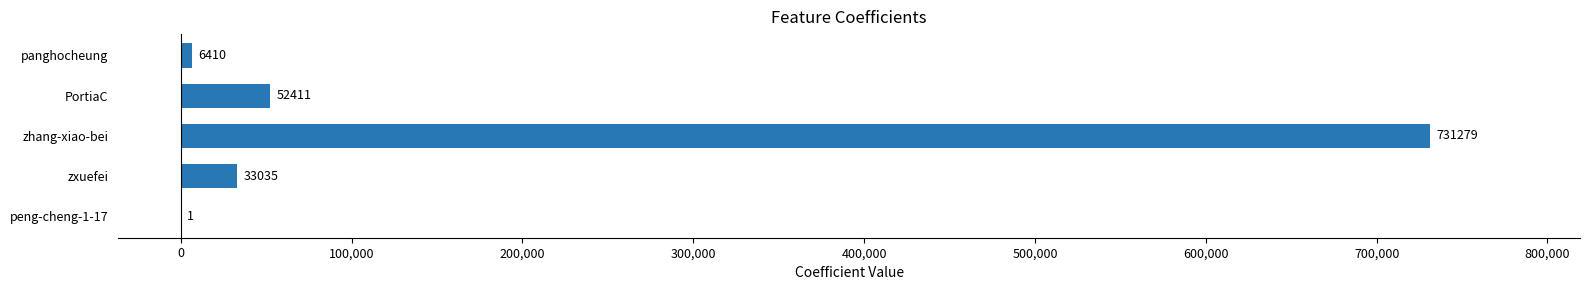

Which has a higher value, peng-cheng-1-17 or zxuefei?

zxuefei